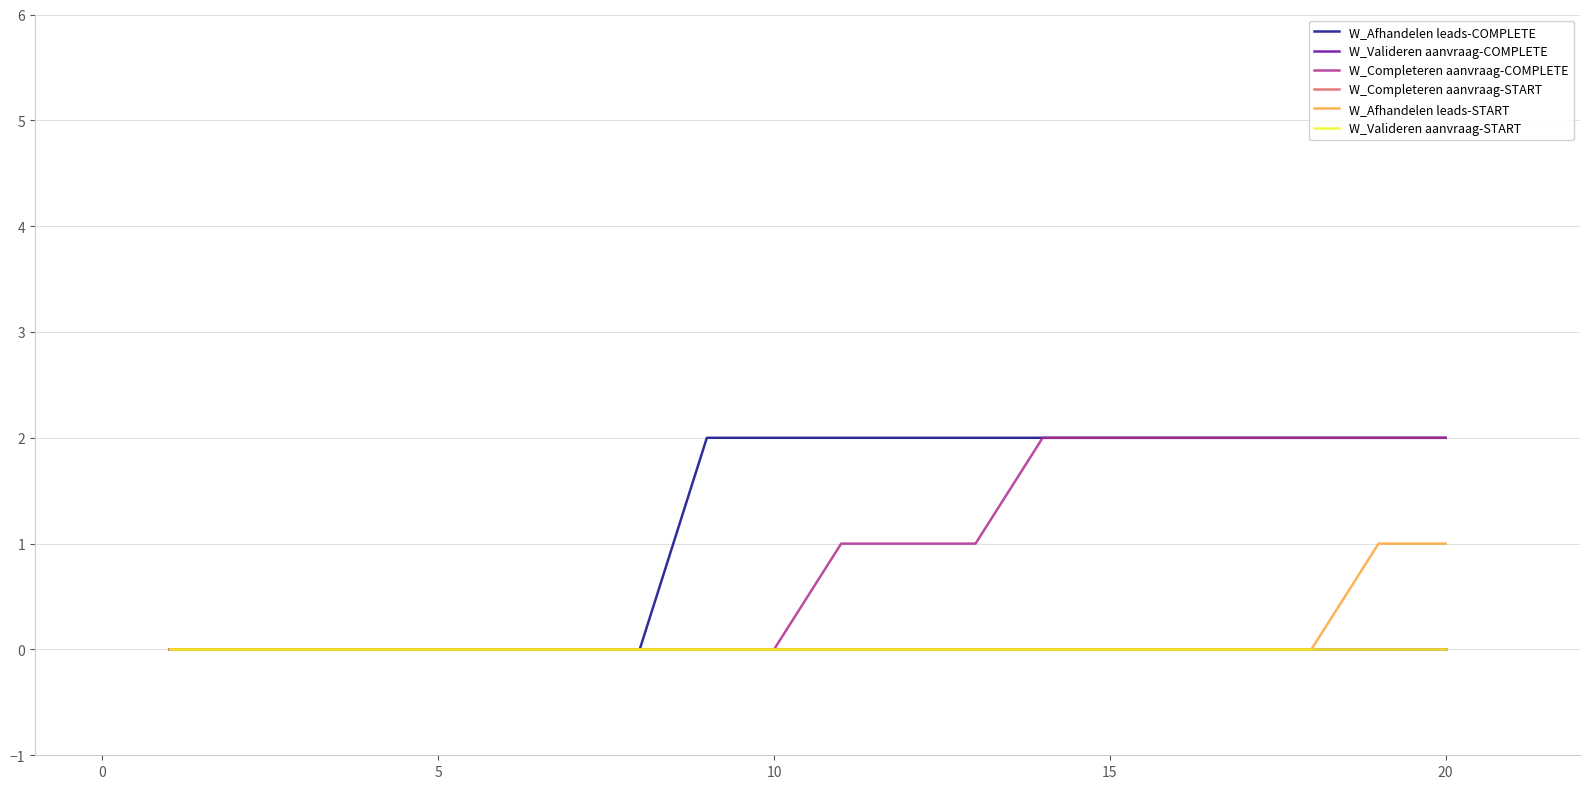

Does the chart have visible grid lines?

Yes